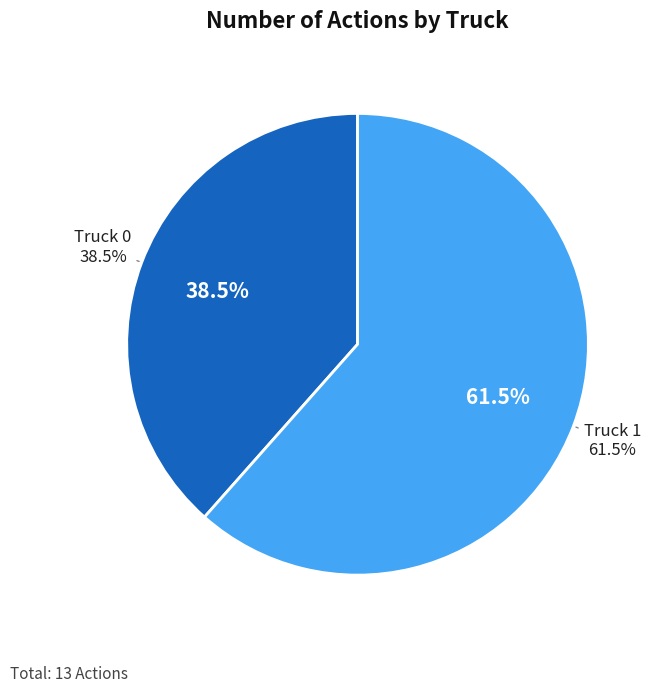

What percentage is the Truck 1 slice, to the nearest percent?

62%